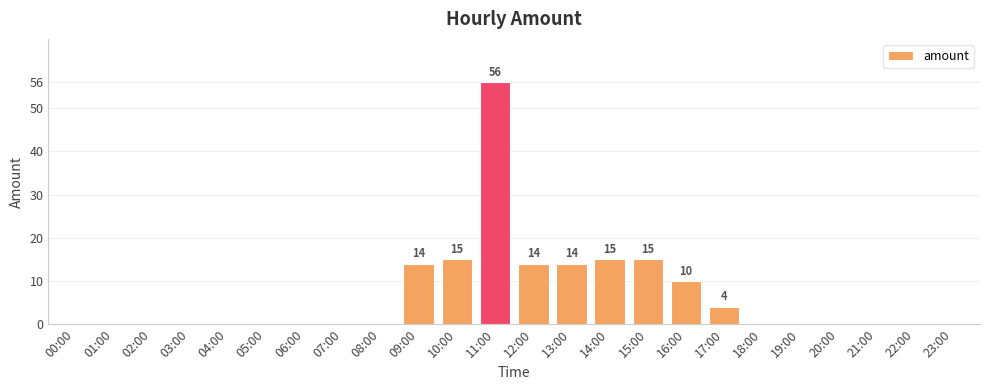

Between 11:00 and 18:00, which is larger?

11:00